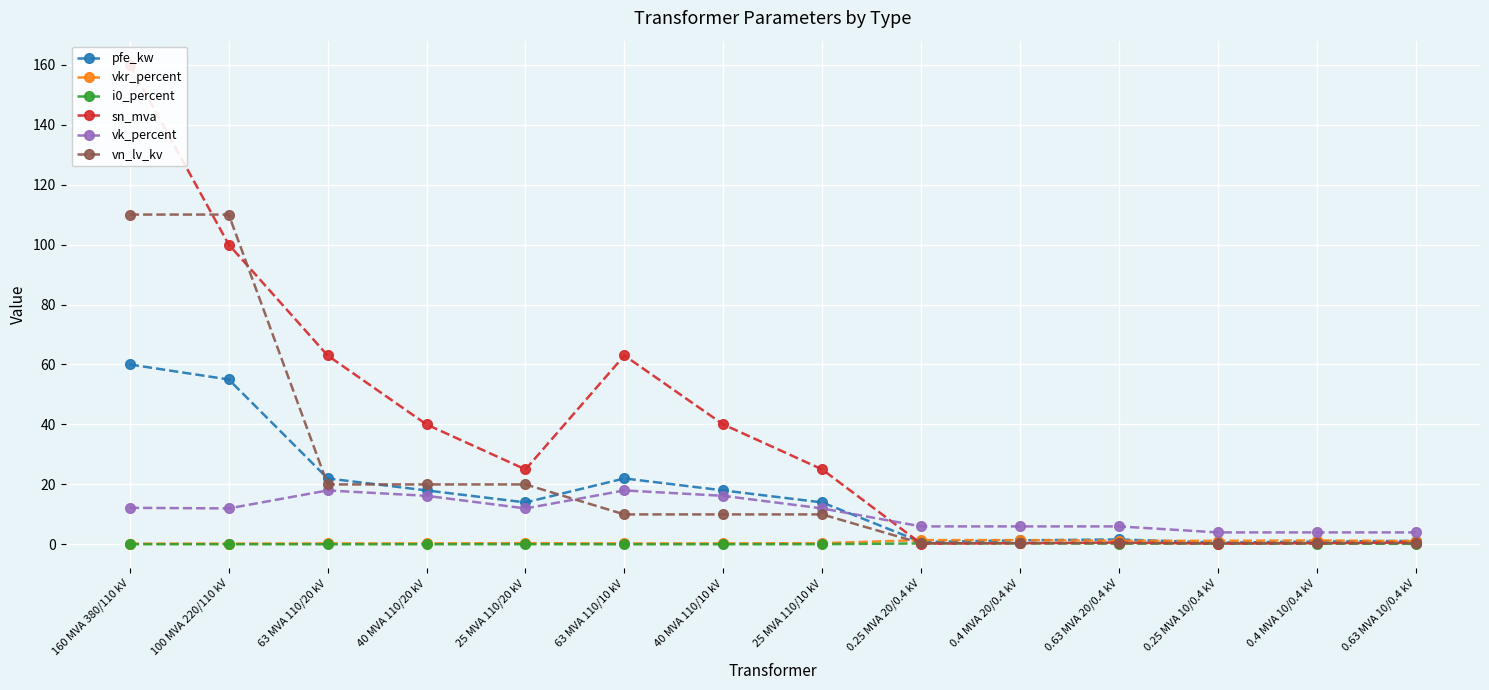

Reading left to right, list all the values displayed in this chart.

pfe_kw: 160 MVA 380/110 kV=60.0	100 MVA 220/110 kV=55.0	63 MVA 110/20 kV=22.0	40 MVA 110/20 kV=18.0	25 MVA 110/20 kV=14.0	63 MVA 110/10 kV=22.0	40 MVA 110/10 kV=18.0	25 MVA 110/10 kV=14.0	0.25 MVA 20/0.4 kV=0.8	0.4 MVA 20/0.4 kV=1.4	0.63 MVA 20/0.4 kV=1.6	0.25 MVA 10/0.4 kV=0.6	0.4 MVA 10/0.4 kV=0.9	0.63 MVA 10/0.4 kV=1.2
vkr_percent: 160 MVA 380/110 kV=0.2	100 MVA 220/110 kV=0.3	63 MVA 110/20 kV=0.3	40 MVA 110/20 kV=0.3	25 MVA 110/20 kV=0.4	63 MVA 110/10 kV=0.3	40 MVA 110/10 kV=0.3	25 MVA 110/10 kV=0.4	0.25 MVA 20/0.4 kV=1.4	0.4 MVA 20/0.4 kV=1.4	0.63 MVA 20/0.4 kV=1.2	0.25 MVA 10/0.4 kV=1.2	0.4 MVA 10/0.4 kV=1.3	0.63 MVA 10/0.4 kV=1.1
i0_percent: 160 MVA 380/110 kV=0.1	100 MVA 220/110 kV=0.1	63 MVA 110/20 kV=0.0	40 MVA 110/20 kV=0.1	25 MVA 110/20 kV=0.1	63 MVA 110/10 kV=0.0	40 MVA 110/10 kV=0.1	25 MVA 110/10 kV=0.1	0.25 MVA 20/0.4 kV=0.3	0.4 MVA 20/0.4 kV=0.3	0.63 MVA 20/0.4 kV=0.3	0.25 MVA 10/0.4 kV=0.2	0.4 MVA 10/0.4 kV=0.2	0.63 MVA 10/0.4 kV=0.2
sn_mva: 160 MVA 380/110 kV=160.0	100 MVA 220/110 kV=100.0	63 MVA 110/20 kV=63.0	40 MVA 110/20 kV=40.0	25 MVA 110/20 kV=25.0	63 MVA 110/10 kV=63.0	40 MVA 110/10 kV=40.0	25 MVA 110/10 kV=25.0	0.25 MVA 20/0.4 kV=0.2	0.4 MVA 20/0.4 kV=0.4	0.63 MVA 20/0.4 kV=0.6	0.25 MVA 10/0.4 kV=0.2	0.4 MVA 10/0.4 kV=0.4	0.63 MVA 10/0.4 kV=0.6
vk_percent: 160 MVA 380/110 kV=12.2	100 MVA 220/110 kV=12.0	63 MVA 110/20 kV=18.0	40 MVA 110/20 kV=16.2	25 MVA 110/20 kV=12.0	63 MVA 110/10 kV=18.0	40 MVA 110/10 kV=16.2	25 MVA 110/10 kV=12.0	0.25 MVA 20/0.4 kV=6.0	0.4 MVA 20/0.4 kV=6.0	0.63 MVA 20/0.4 kV=6.0	0.25 MVA 10/0.4 kV=4.0	0.4 MVA 10/0.4 kV=4.0	0.63 MVA 10/0.4 kV=4.0
vn_lv_kv: 160 MVA 380/110 kV=110.0	100 MVA 220/110 kV=110.0	63 MVA 110/20 kV=20.0	40 MVA 110/20 kV=20.0	25 MVA 110/20 kV=20.0	63 MVA 110/10 kV=10.0	40 MVA 110/10 kV=10.0	25 MVA 110/10 kV=10.0	0.25 MVA 20/0.4 kV=0.4	0.4 MVA 20/0.4 kV=0.4	0.63 MVA 20/0.4 kV=0.4	0.25 MVA 10/0.4 kV=0.4	0.4 MVA 10/0.4 kV=0.4	0.63 MVA 10/0.4 kV=0.4